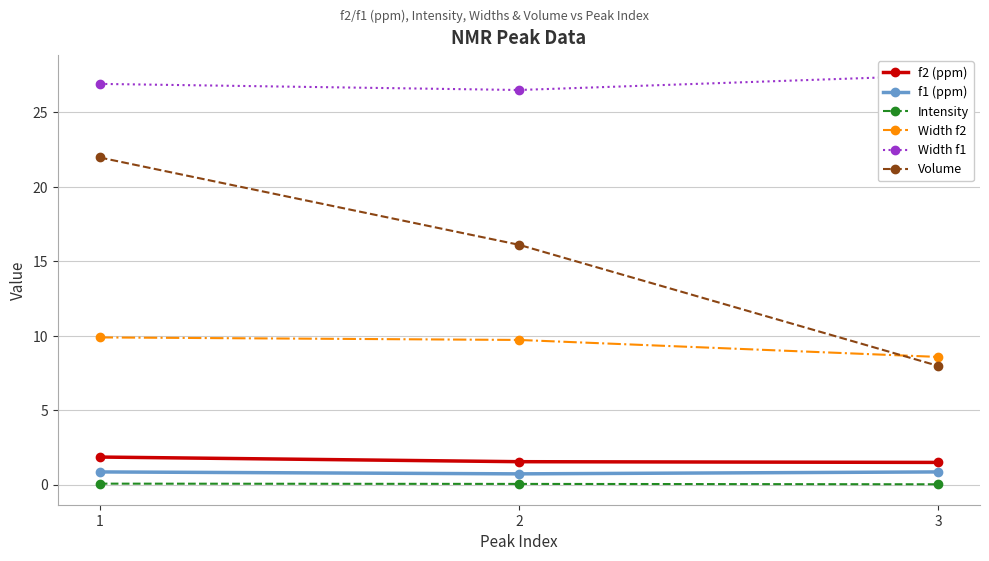

What is the difference between the maximum and minimum values in the Width f2 series?

1.3